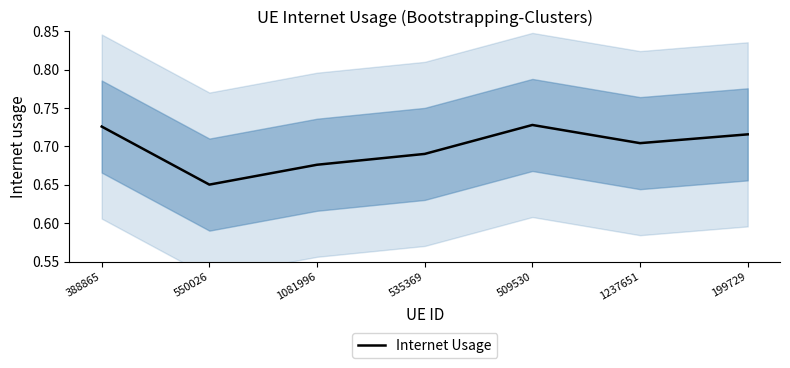

Read the value at 550026.

0.7